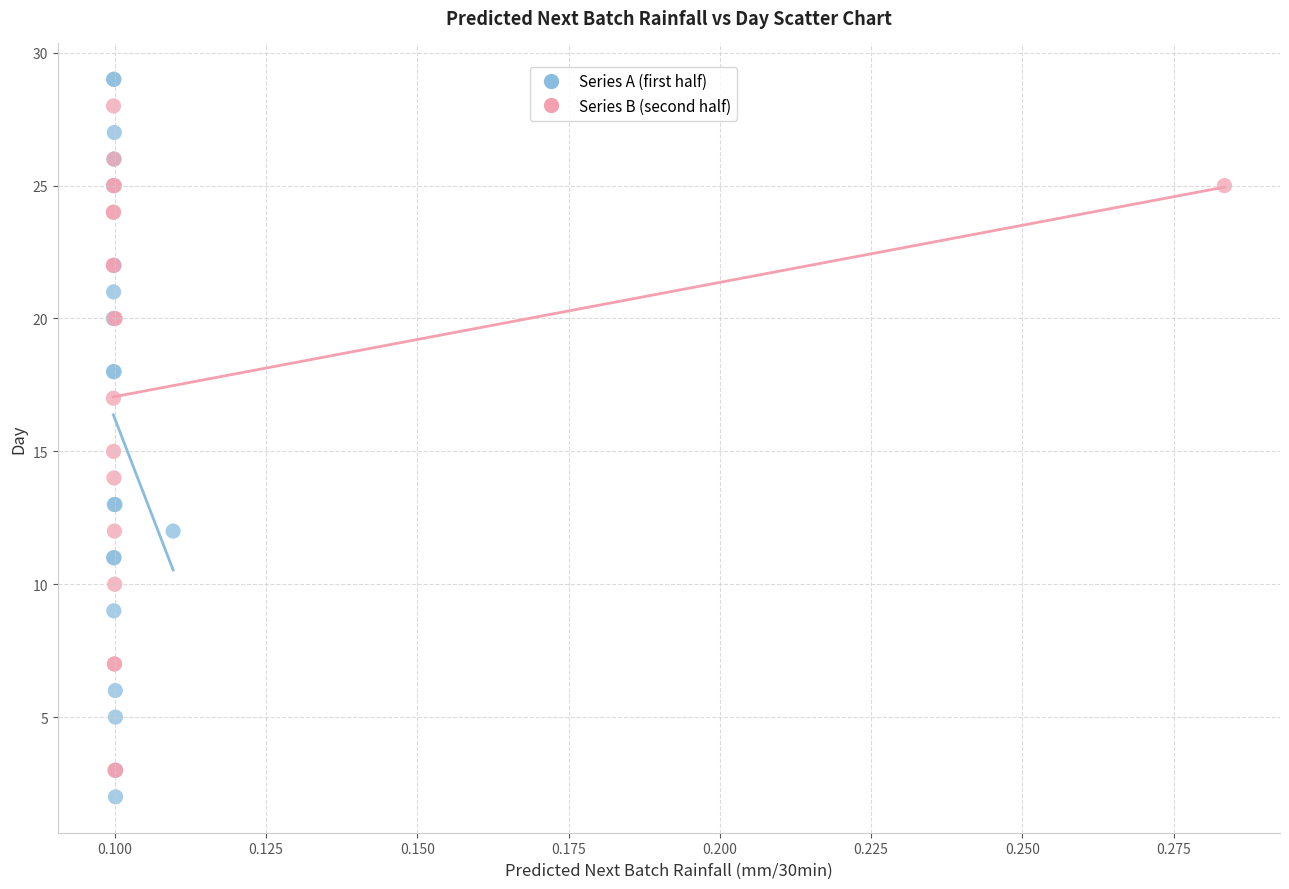

Which series has the widest spread of Y values?

Series A (first half)